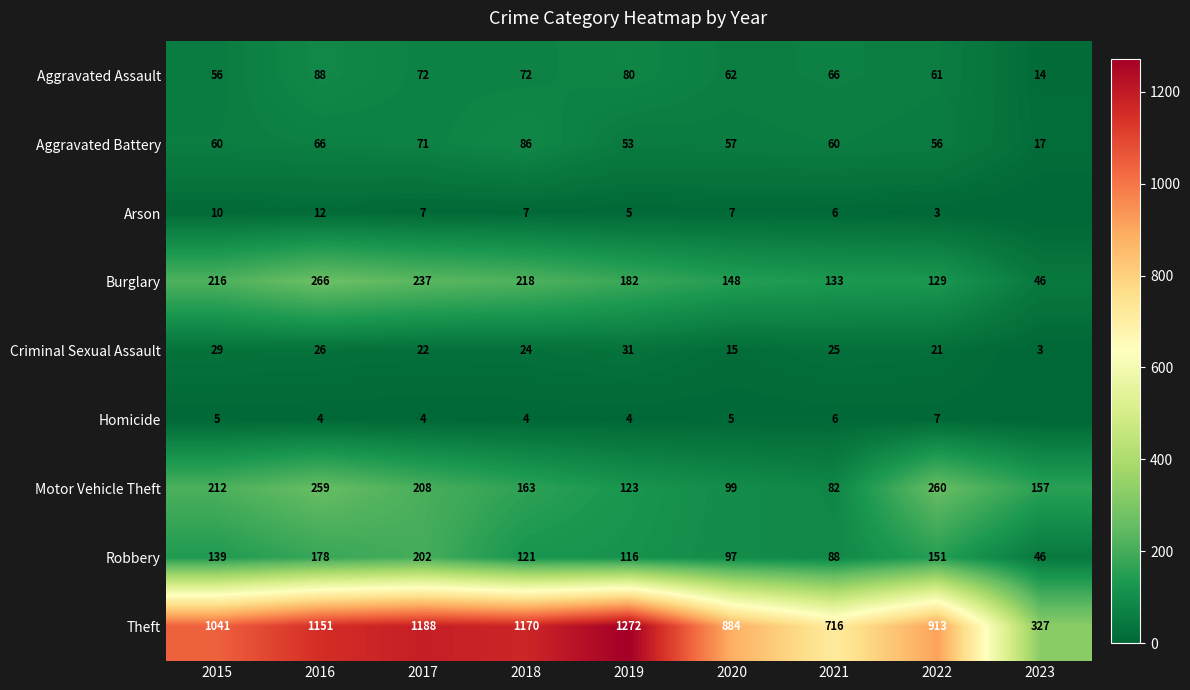

Rank the series at 2019 from highest to lowest value.

Theft, Burglary, Motor Vehicle Theft, Robbery, Aggravated Assault, Aggravated Battery, Criminal Sexual Assault, Arson, Homicide